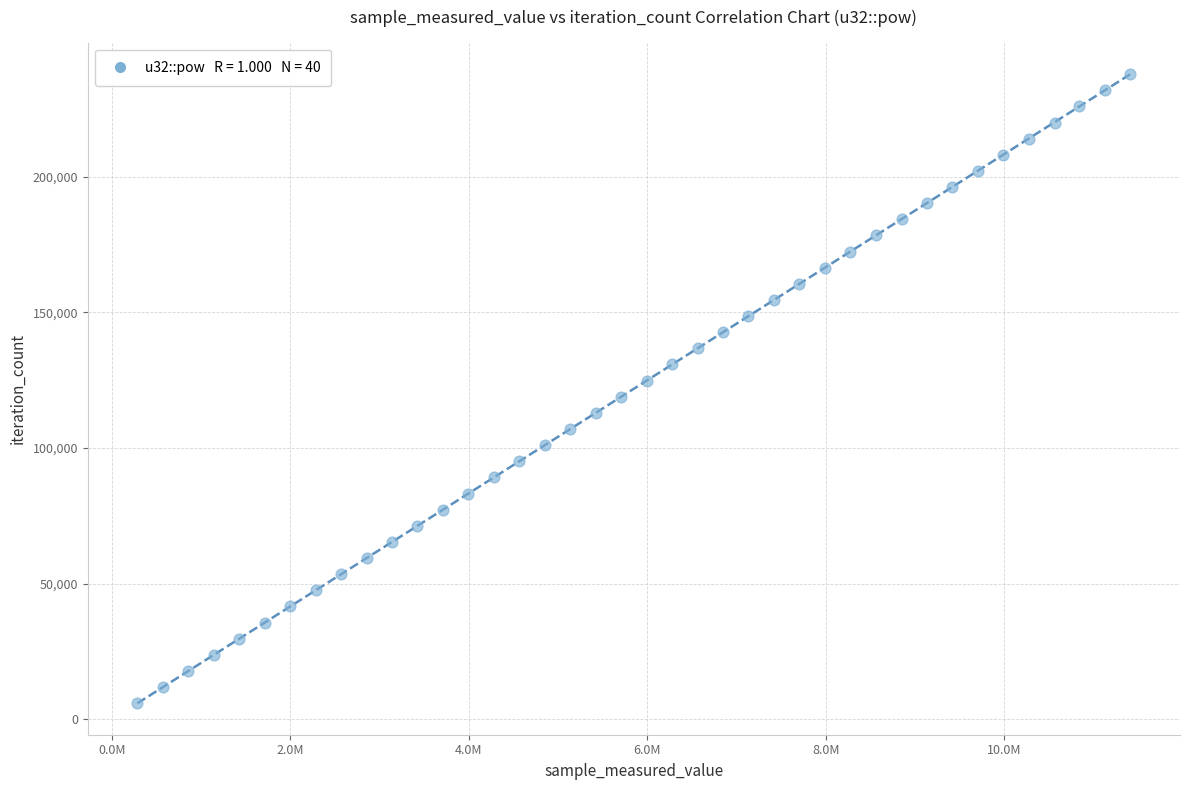

What is the range of Y values (max minus min)?

231777